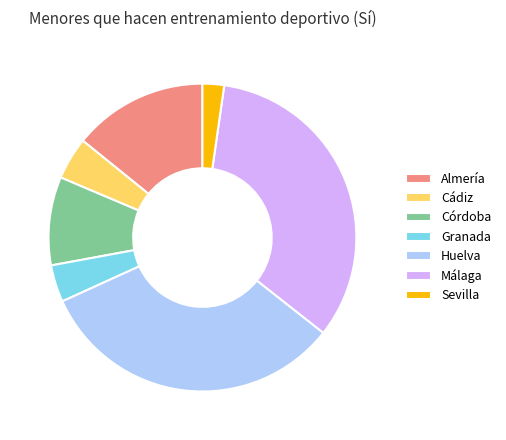

Which has a higher value, Málaga or Cádiz?

Málaga